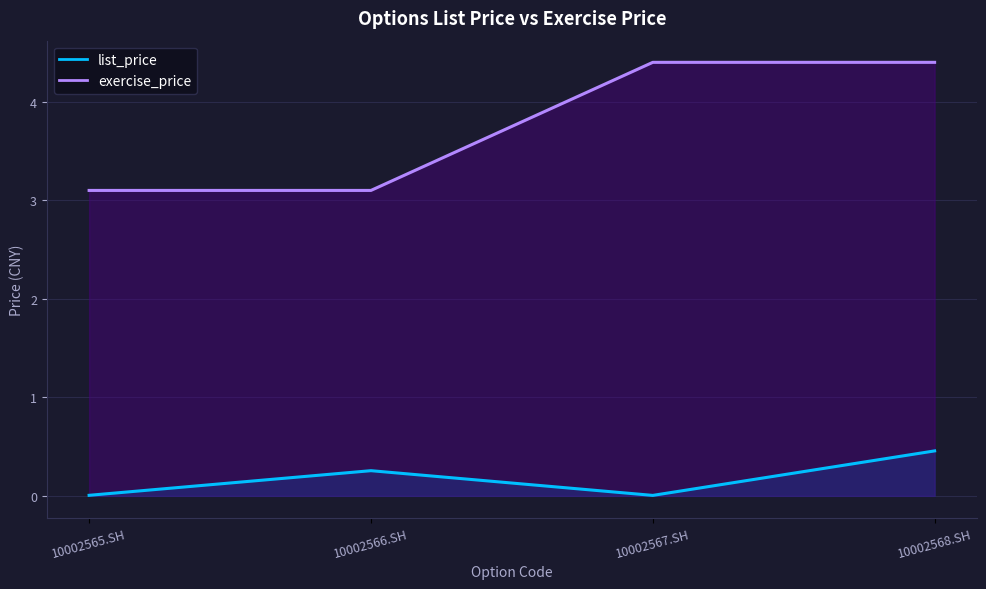

What is the label of the 3rd point from the left?

10002567.SH